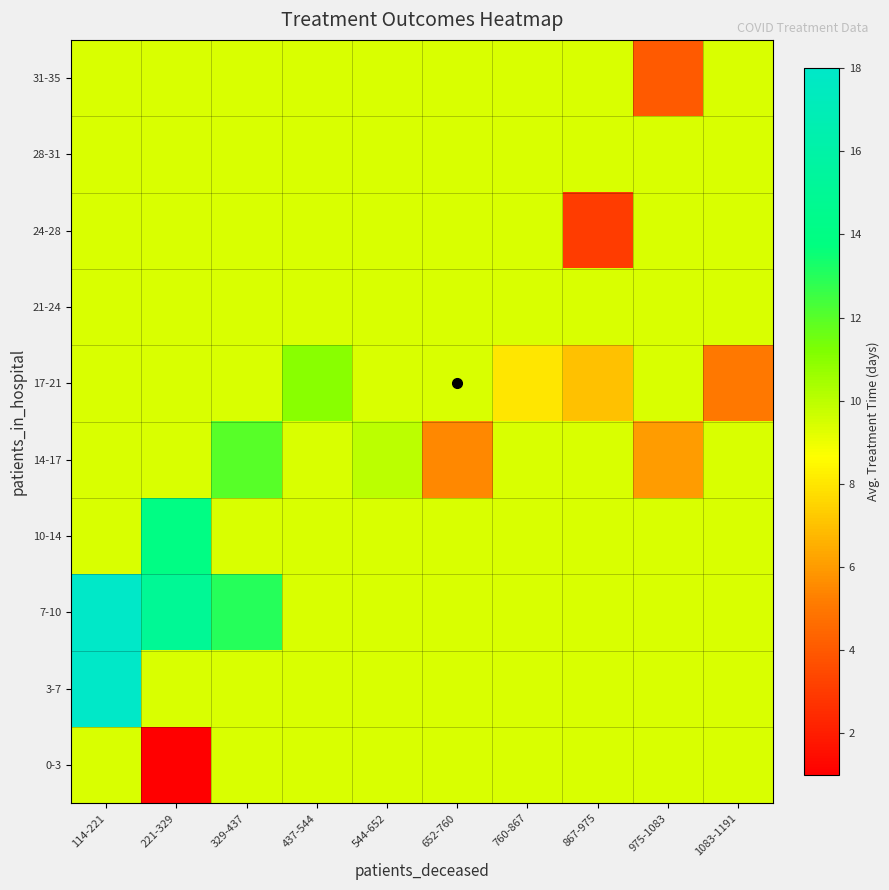

Between 544-652 and 221-329, which is larger?

544-652